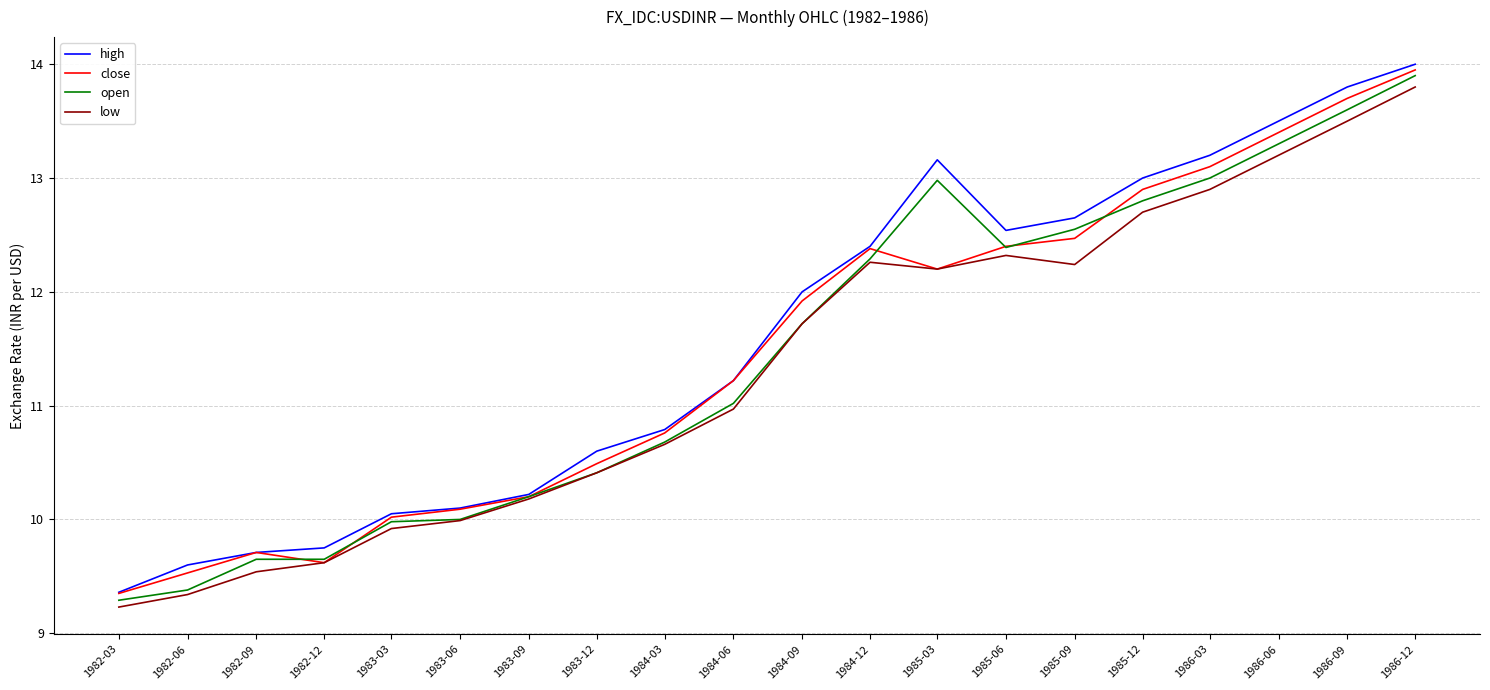

The close series shows 12.4 at 1985-06. True or false?

True